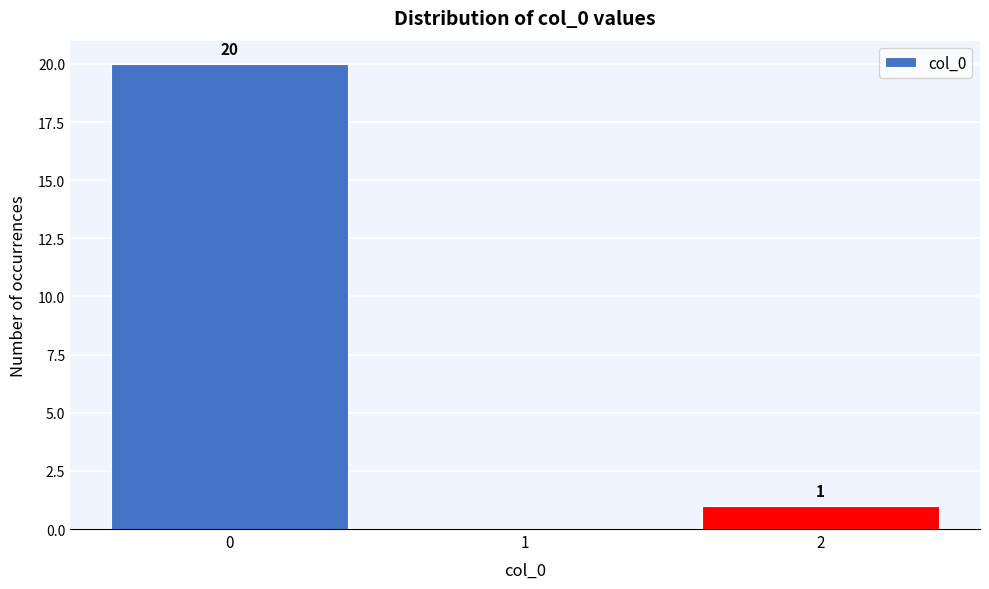

Over which range of the x-axis is the bar tallest?

-0.5 to 0.5